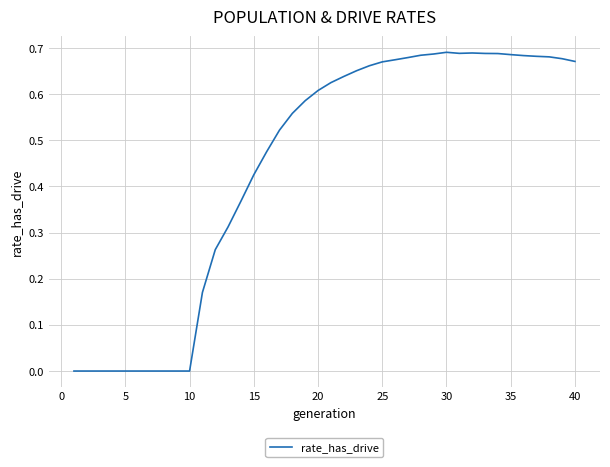

Is it true that the value at 30 is 0.2?

False